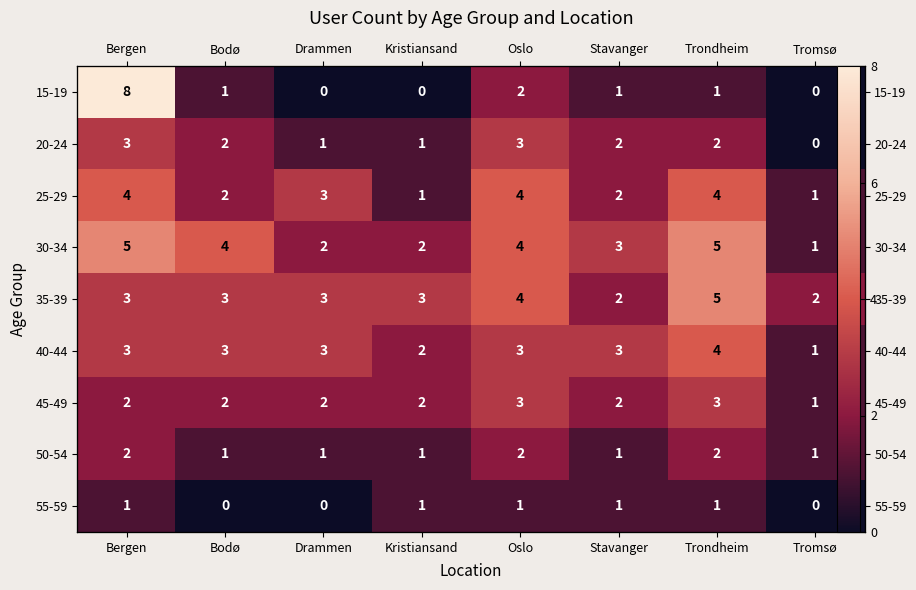

What is the spread (max minus min) of values at Trondheim?

4